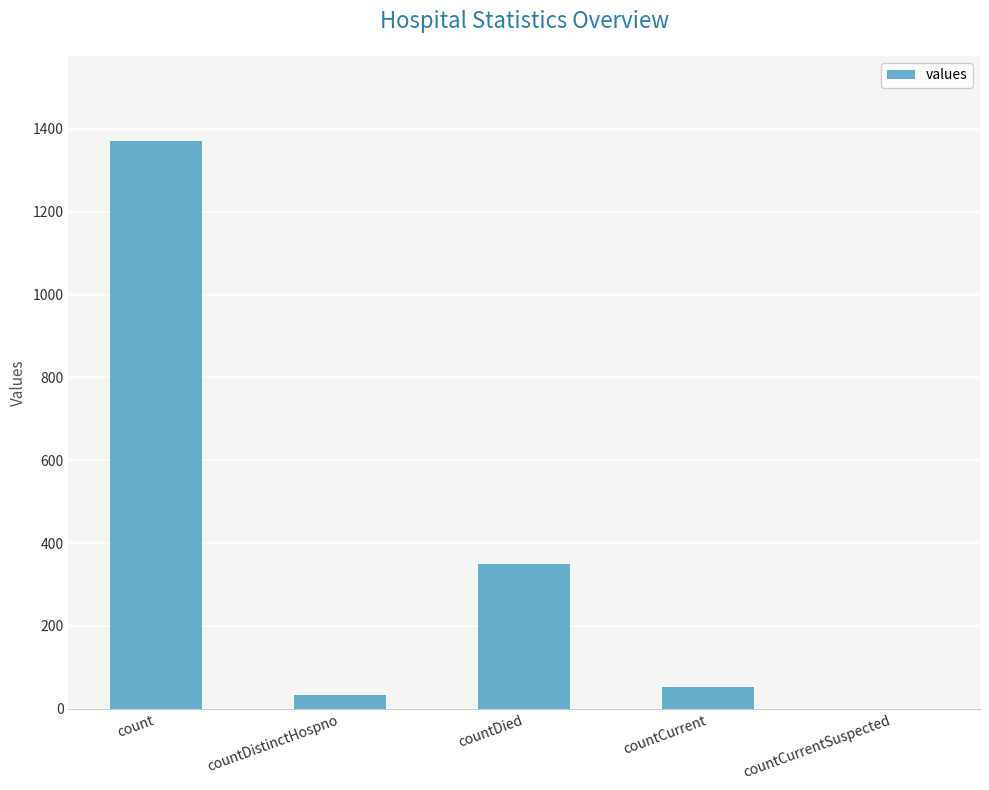

What is the sum of all values?

1805